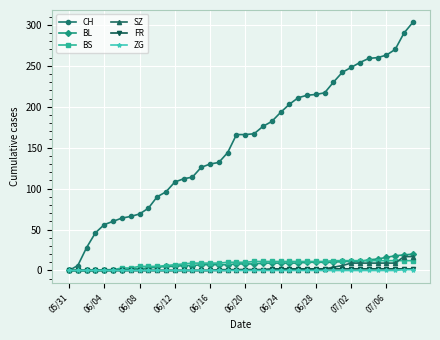

What is the highest value of the BS series?

12